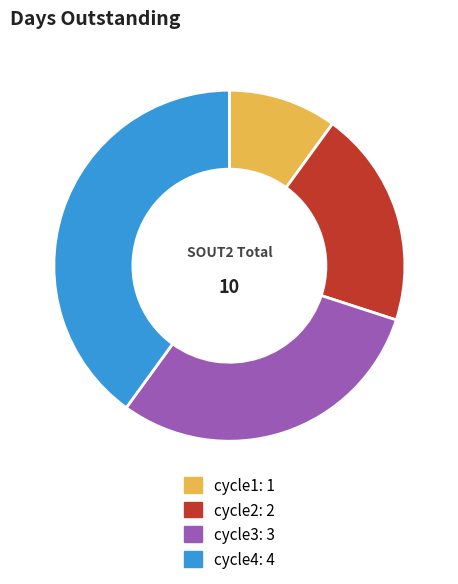

What is the ratio of the value at cycle4 to the value at cycle3?

1.3